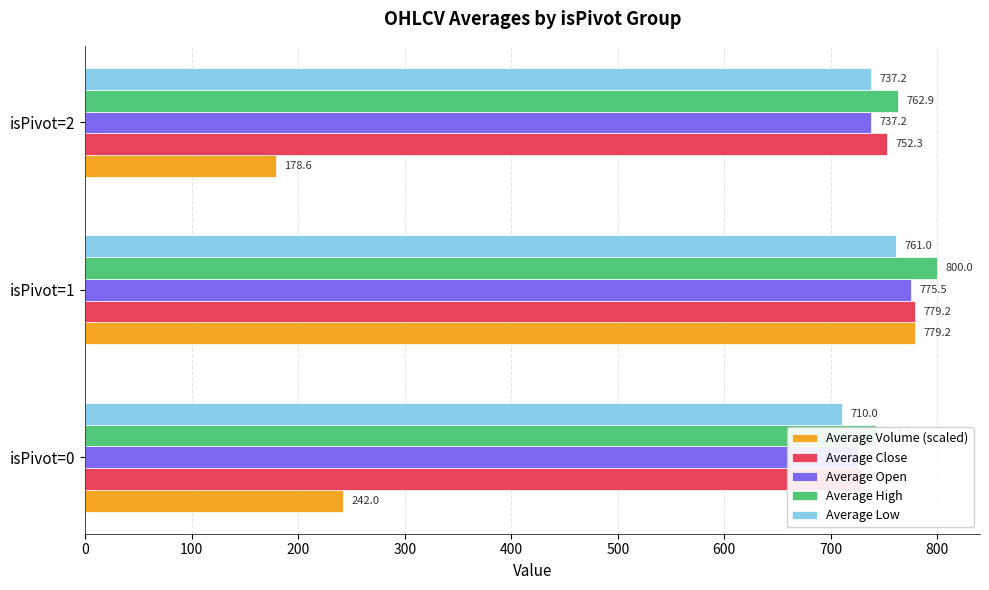

What is the value of the Average High bar at the 2nd from the left?

800.0